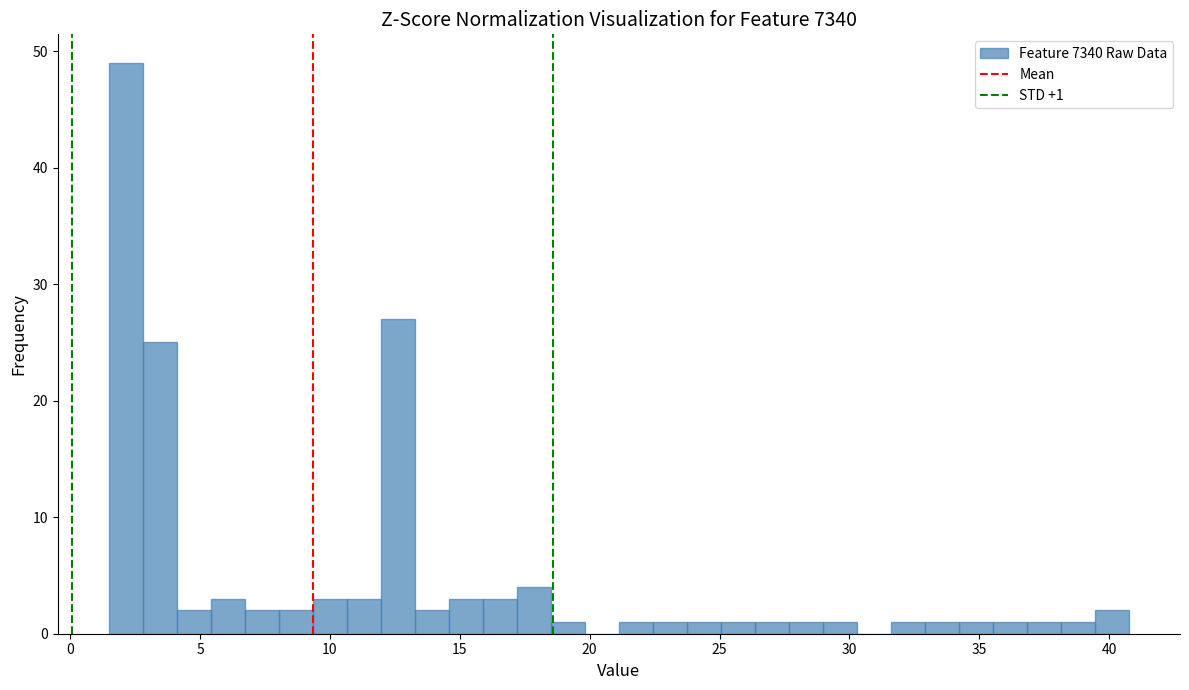

Around what value on the x-axis is the tallest bar? Give the approximate position of its centre, as read against the axis.

2.0